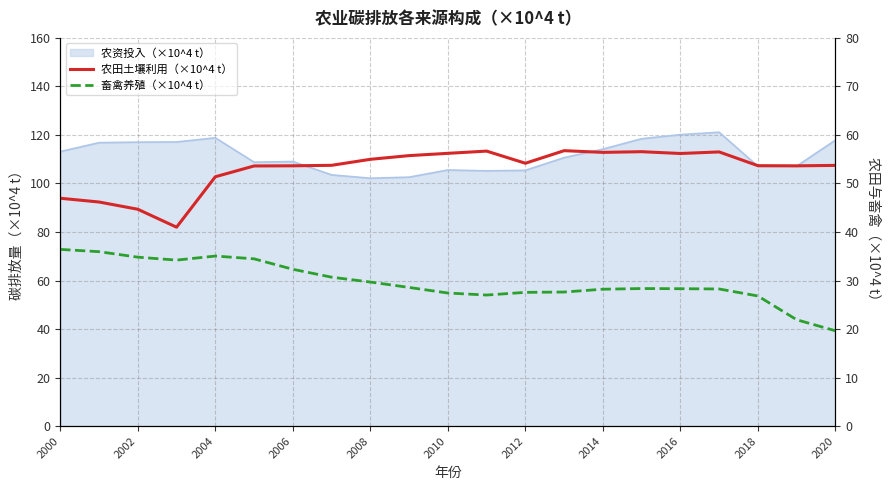

In 农田土壤利用（×10^4 t）, how many points are lower than both neighbors (excluding endpoints)?

5